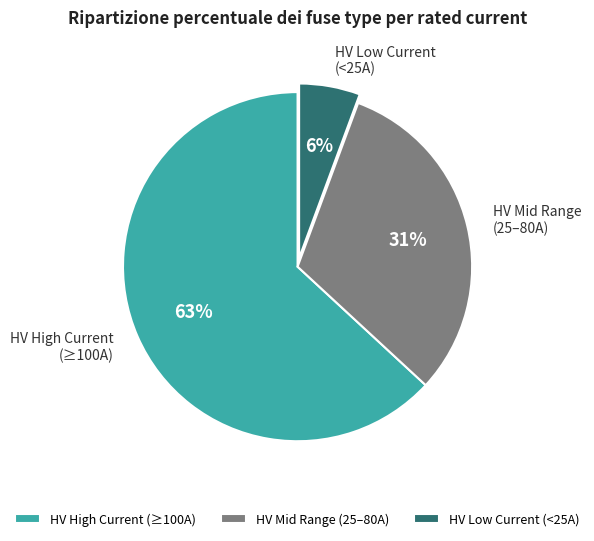

Count the number of slices in the pie.

3